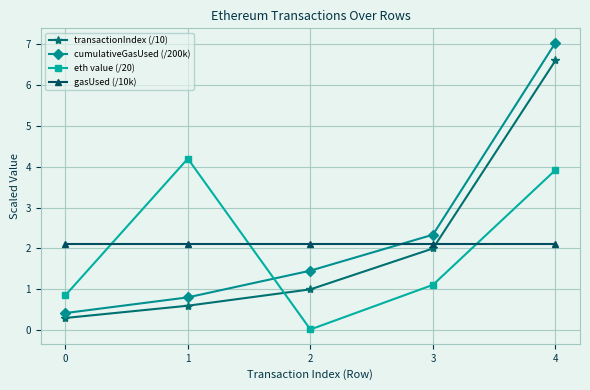

Is the value of eth value (/20) at 1 greater than the value of gasUsed (/10k) at 0?

Yes